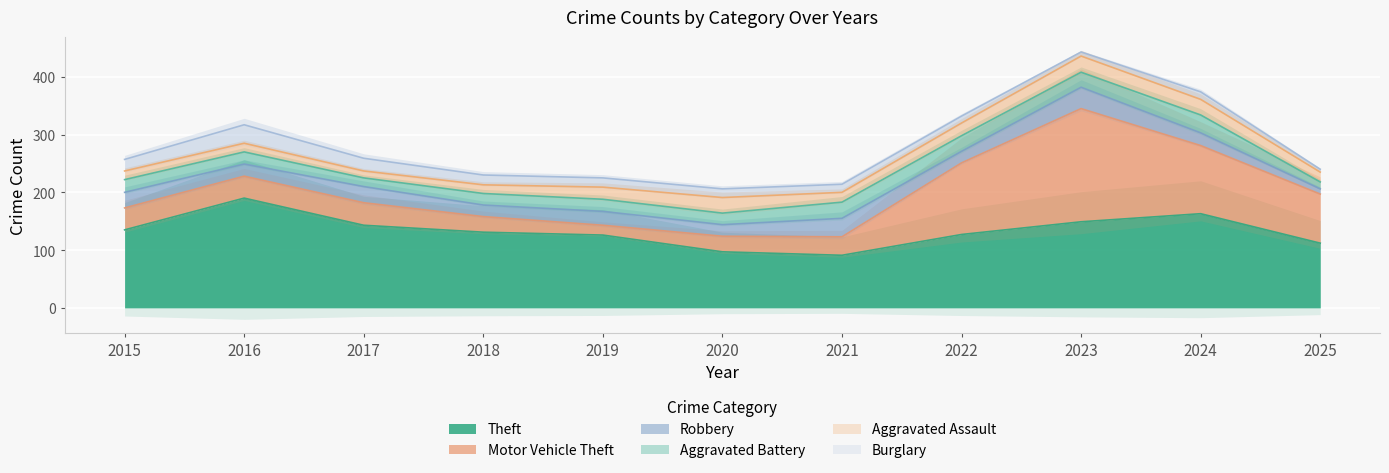

Which series has the largest total across all categories?

Theft